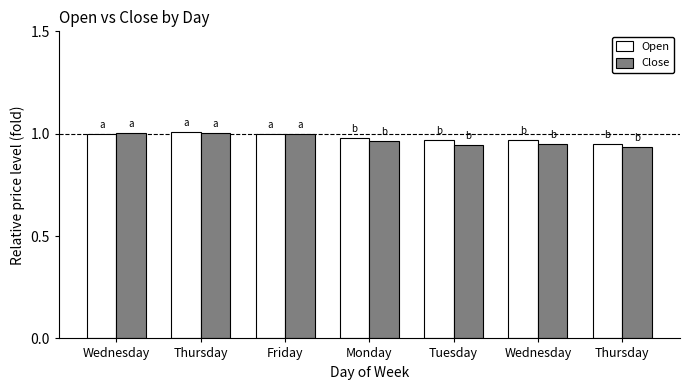

Which series has the largest total across all categories?

Open